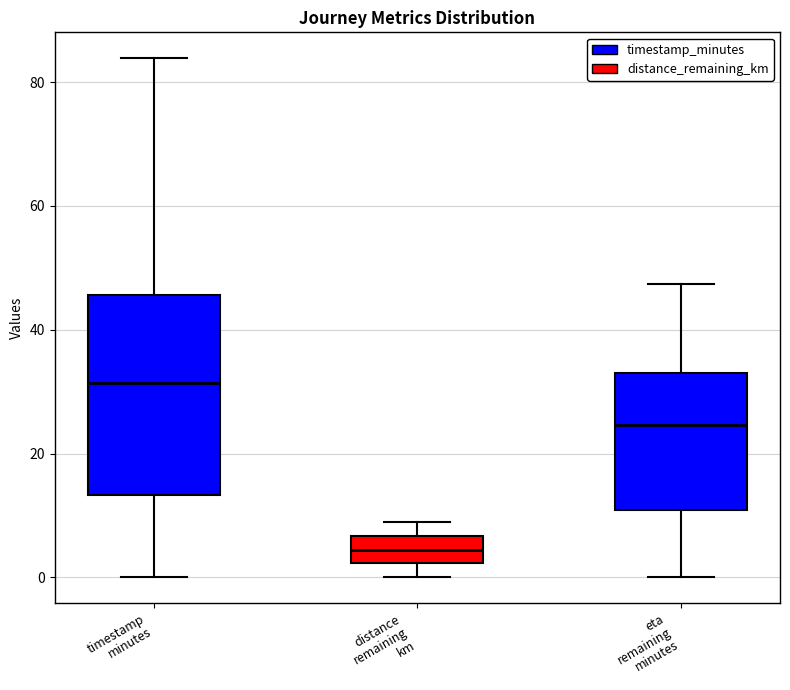

Which box's median line is the highest?

timestamp minutes